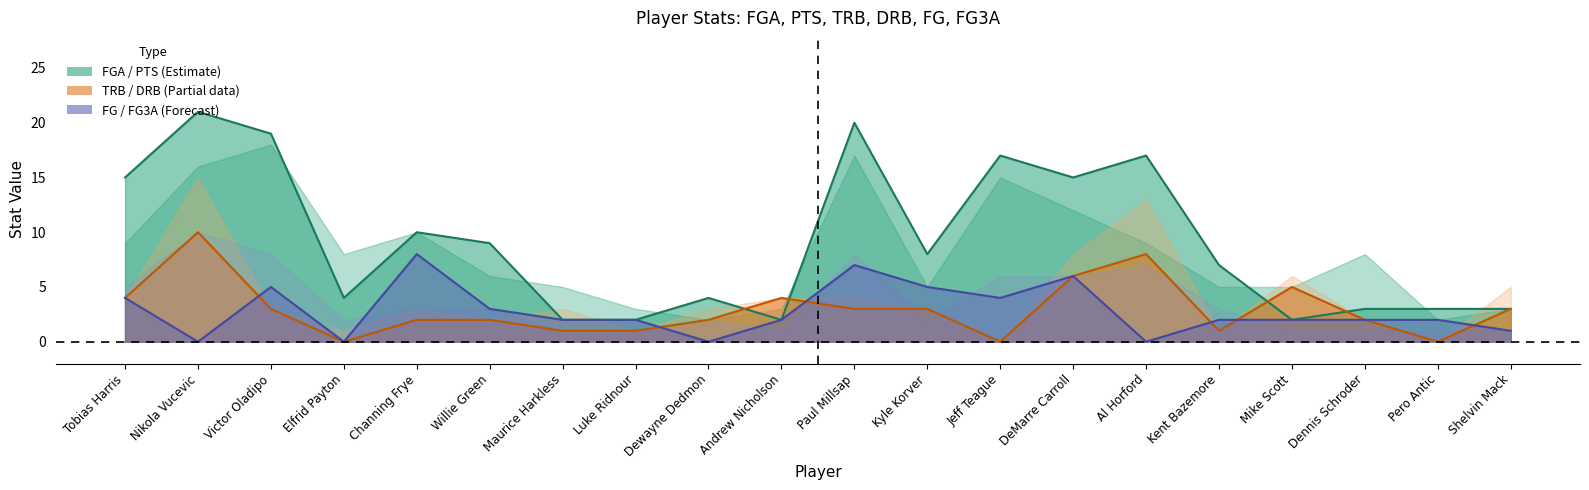

What is the sum of the drb values at Dewayne Dedmon and Pero Antic?

2